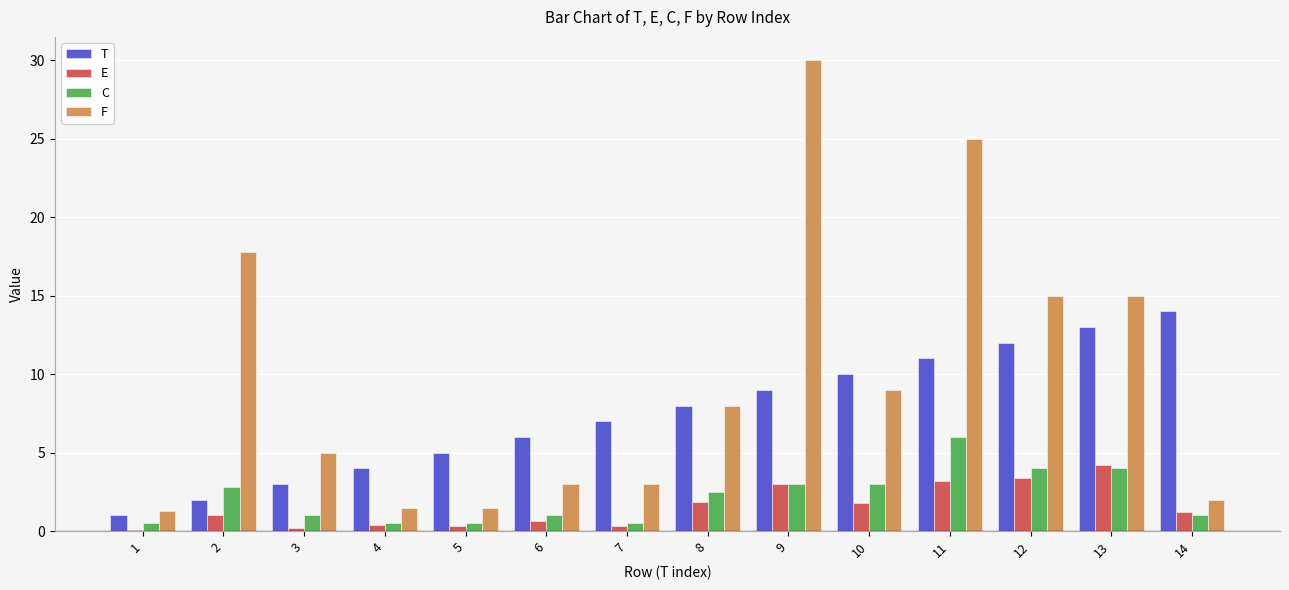

The E series shows 0.4 at 4. True or false?

True